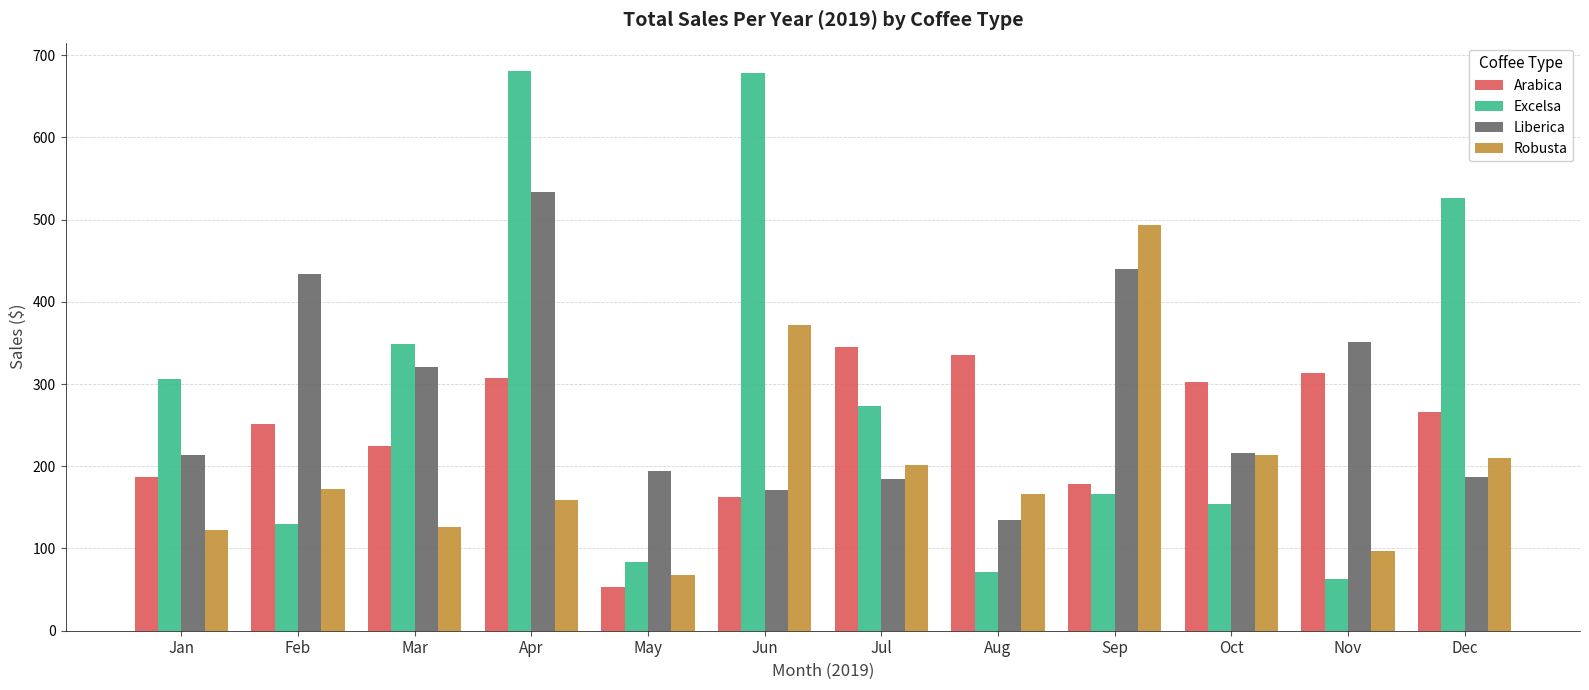

What is the minimum value shown in the chart?

53.7